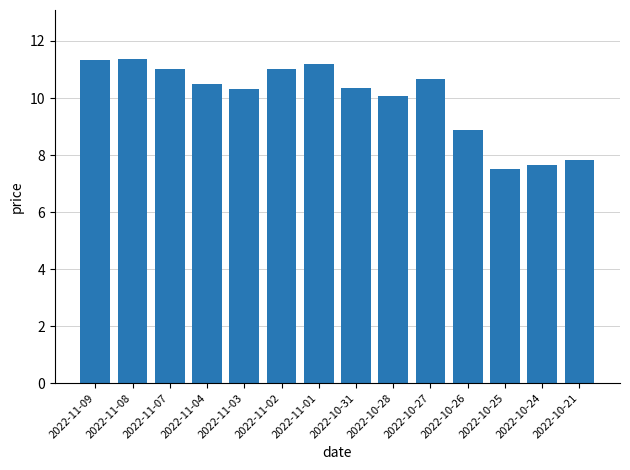

The chart shows a value of 5.5 at 2022-11-01. True or false?

False